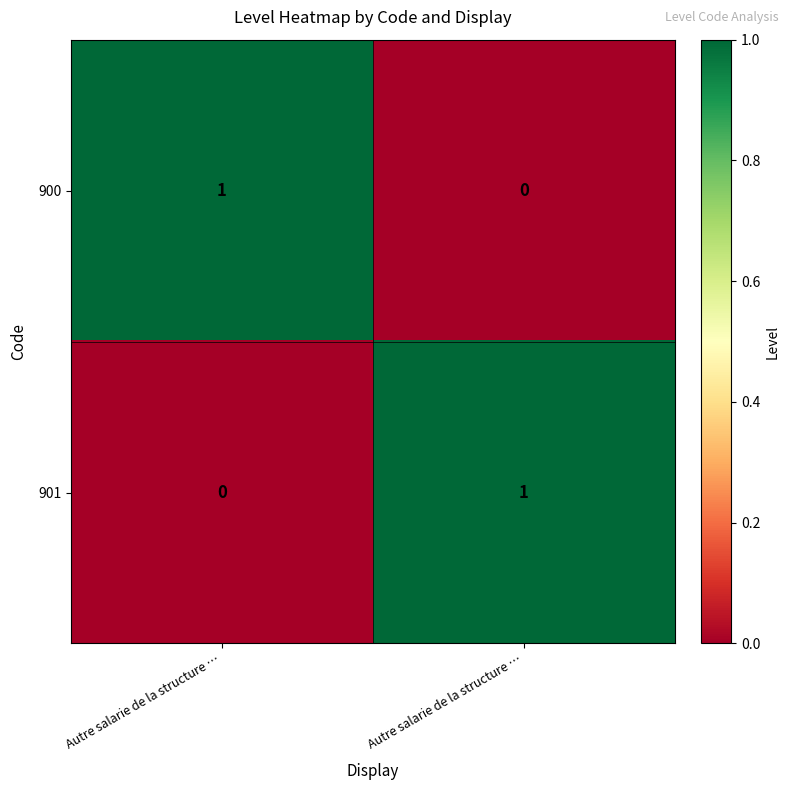

How many categories are shown in the chart?

2